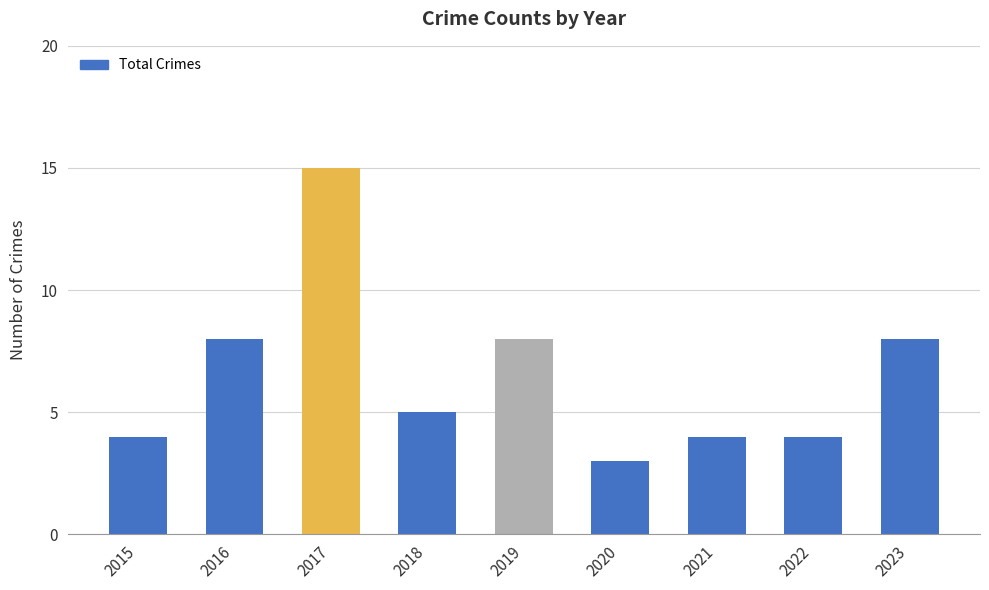

What value does the data have at 2021?

4